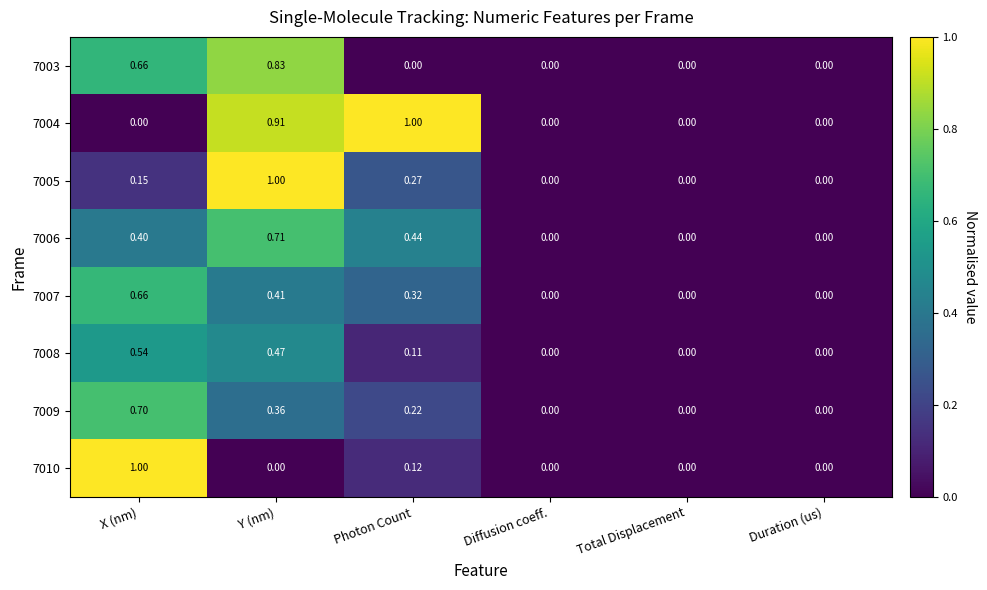

Is the value of 7009 at Y (nm) greater than the value of 7003 at Y (nm)?

No